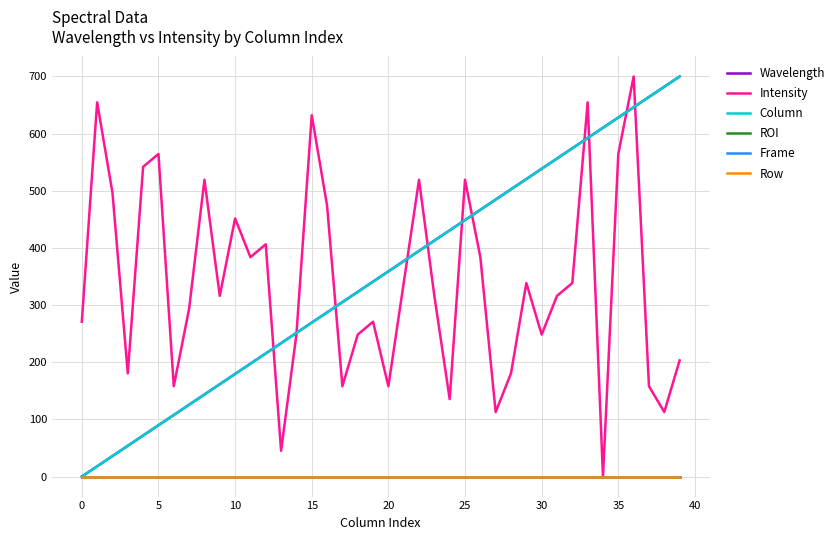

True or false: ROI and Intensity cross at least once.

False